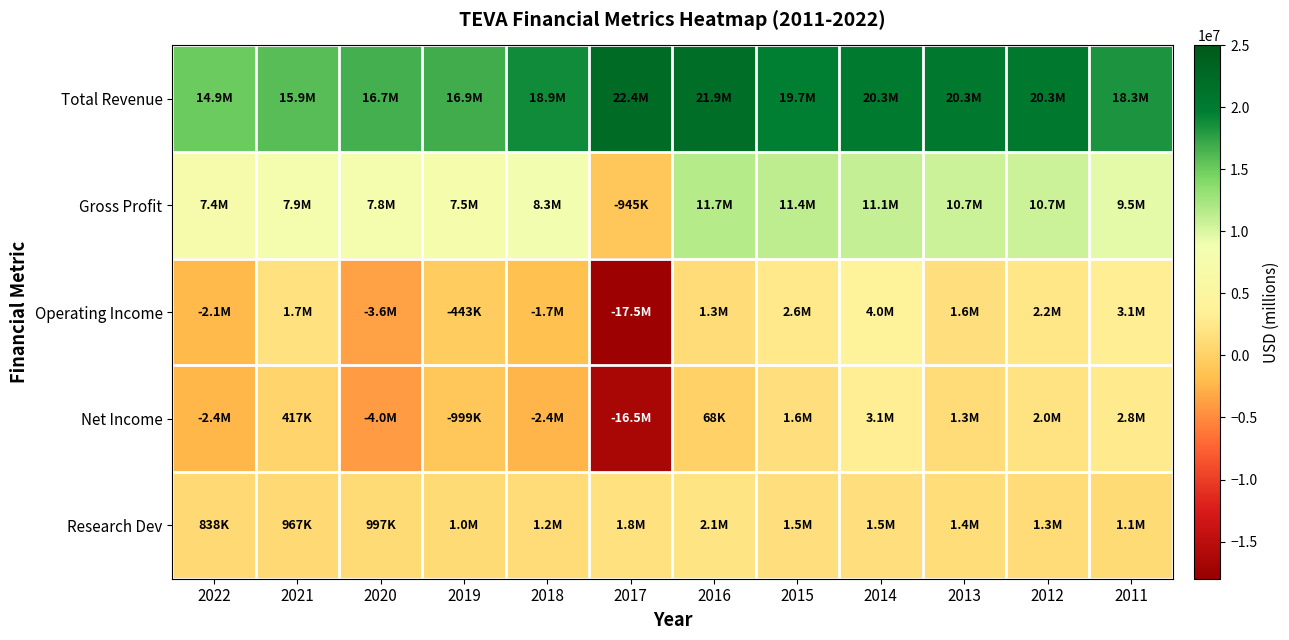

Between 2015 and 2014, which series saw the biggest shift?

Net Income